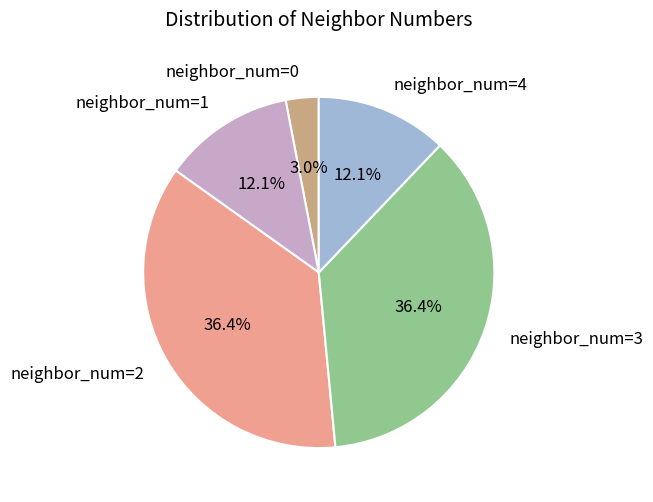

What is the ratio of the value at neighbor_num=4 to the value at neighbor_num=1?

1.0